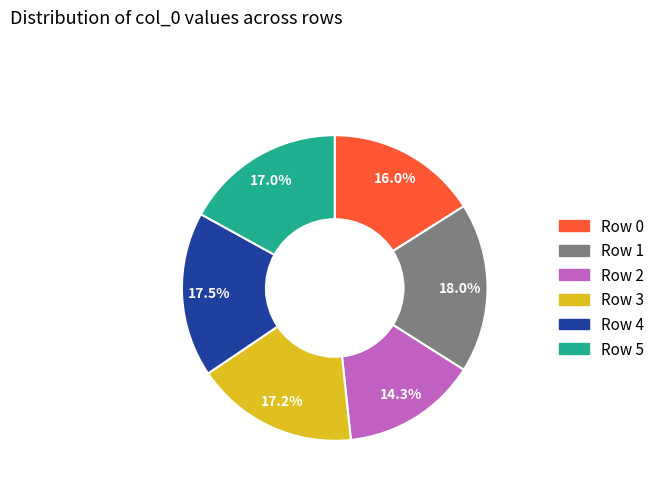

Between Row 0 and Row 5, which is larger?

Row 5